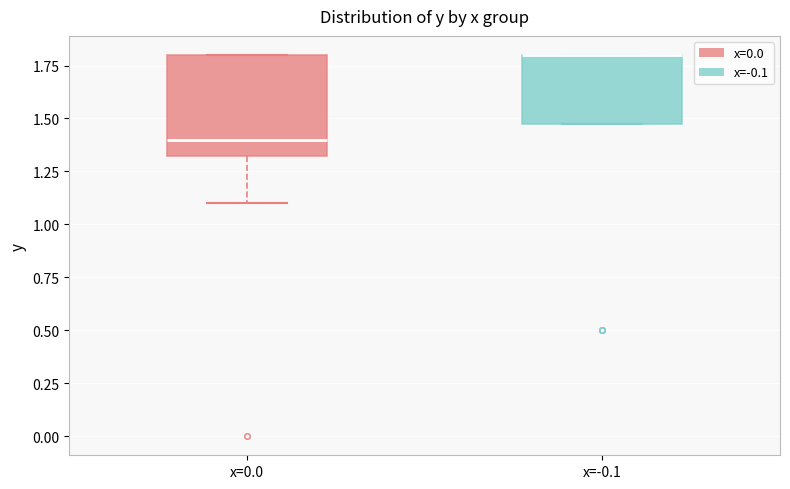

Comparing the boxes themselves (not the whiskers), which one is the tallest?

x=0.0